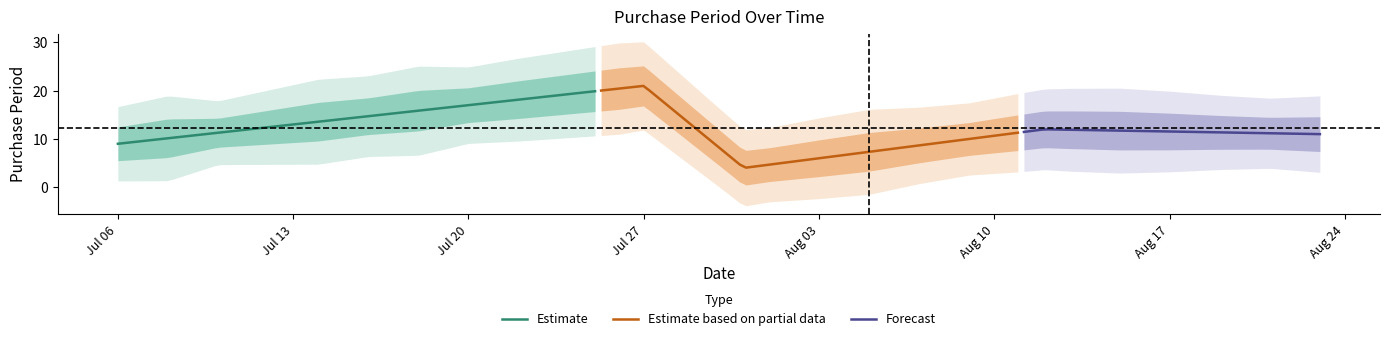

How many values are below 11?

2